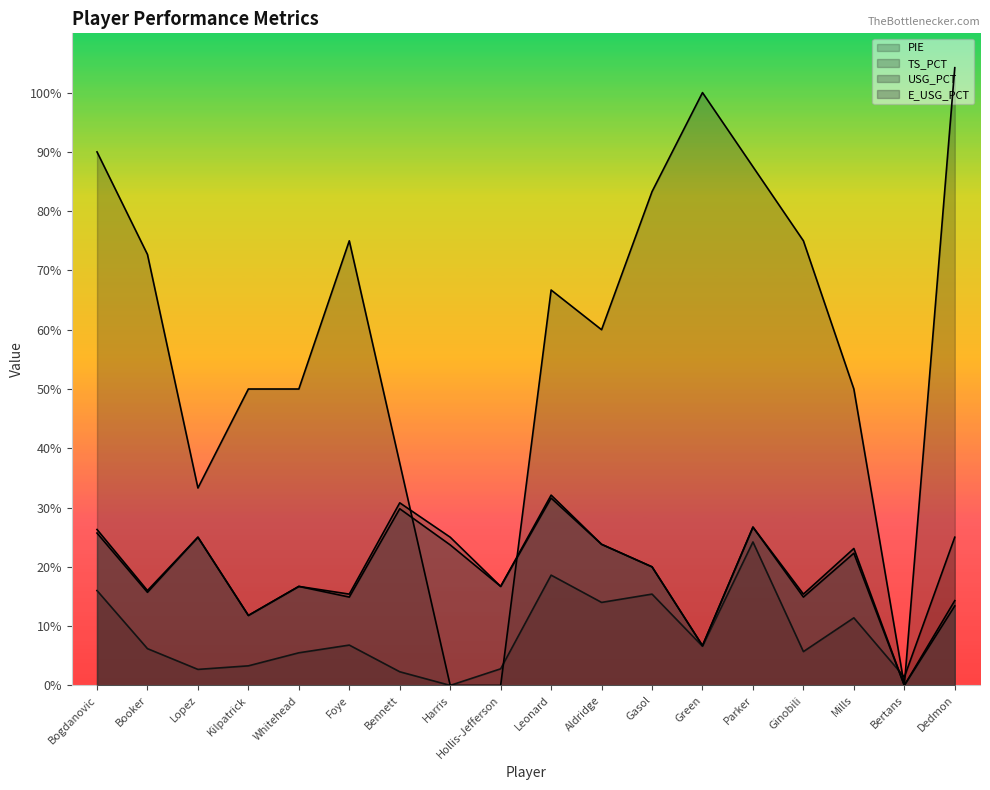

Count the number of data series in this chart.

4